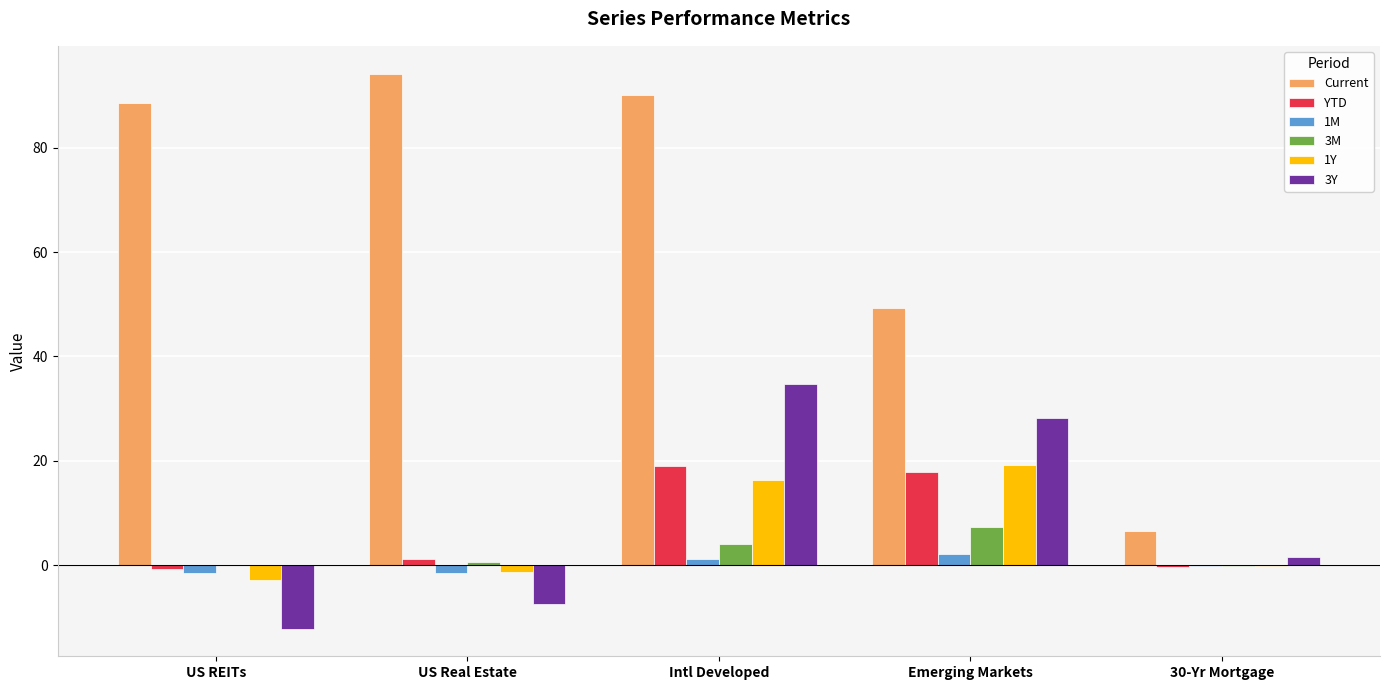

What is the approximate value of 3Y at Emerging Markets?

28.2